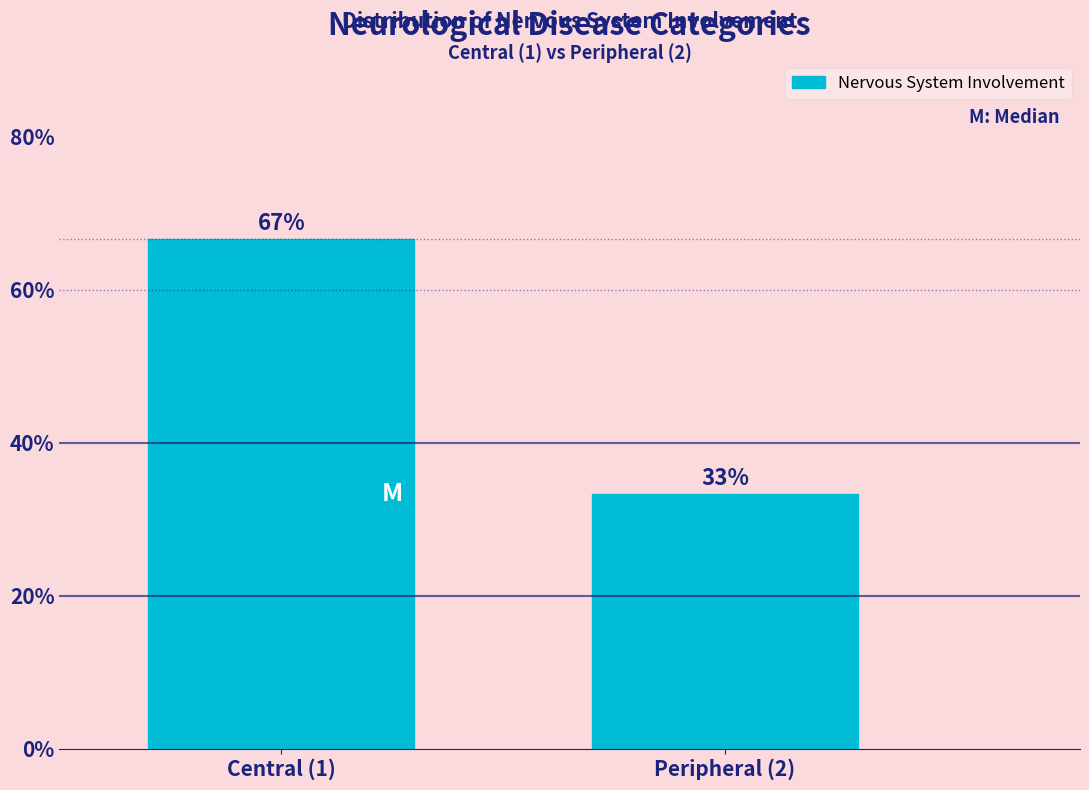

Rank the categories by value from highest to lowest.

Central (1), Peripheral (2)